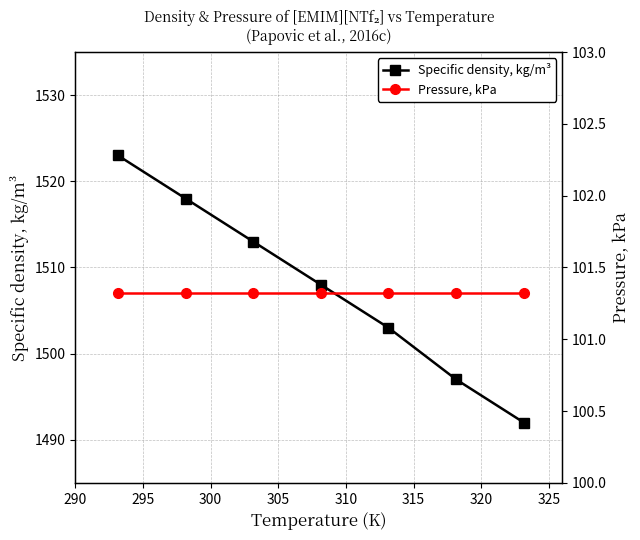

True or false: Pressure, kPa has more than 2 interior local peaks.

False